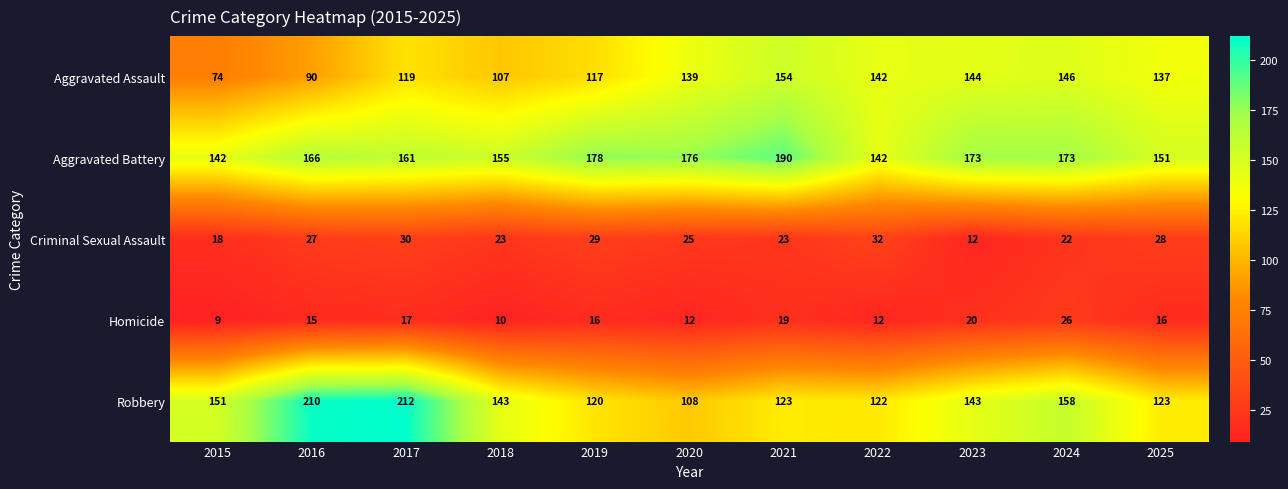

What is the spread (max minus min) of values at 2016?

195